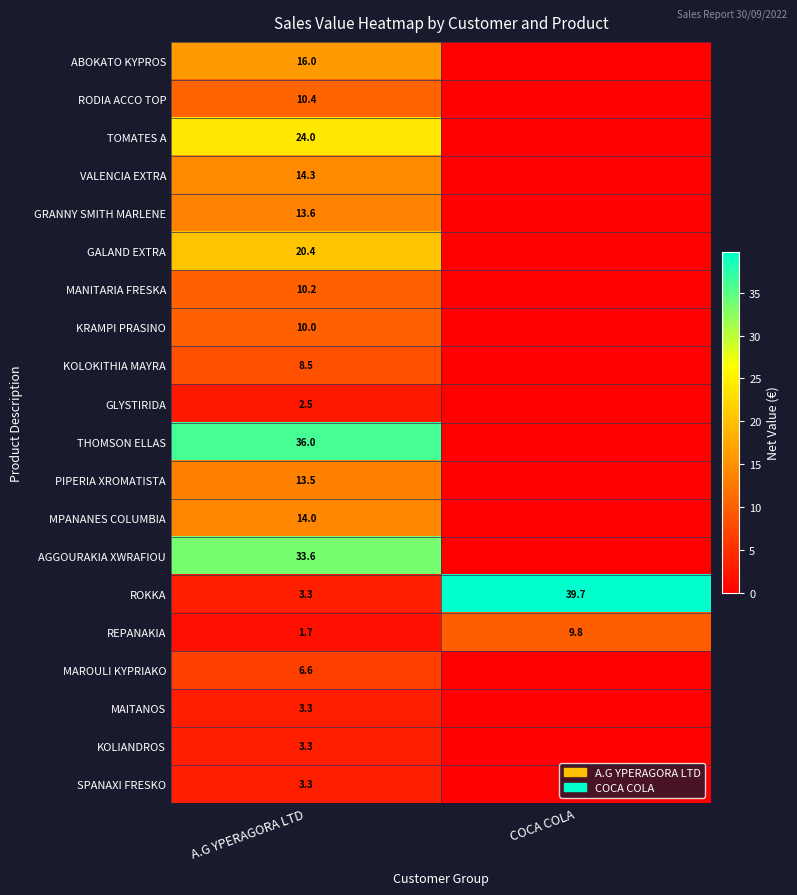

What is the sum of the REPANAKIA values at A.G YPERAGORA LTD and COCA COLA?

11.5